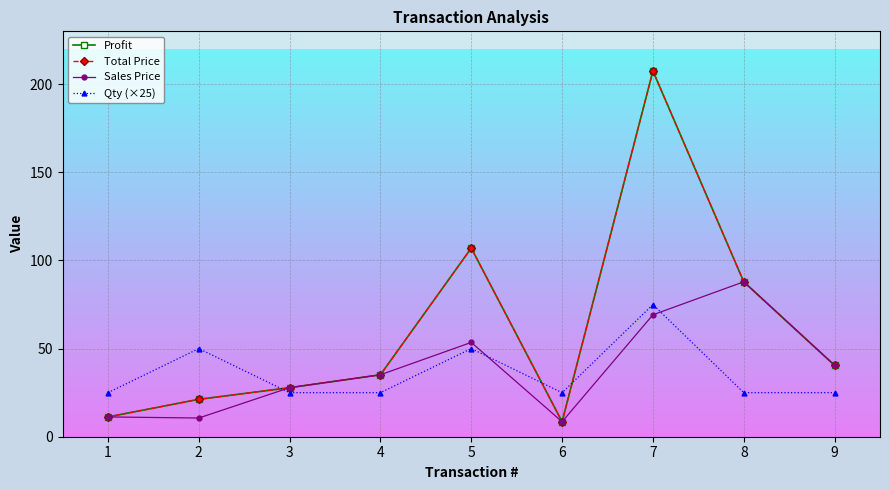

Does the chart have visible grid lines?

Yes